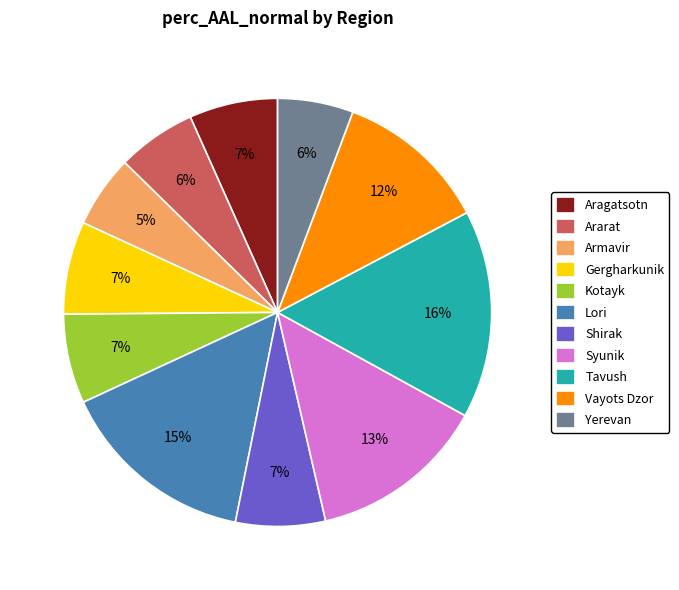

To the nearest percent, what is the difference between the Ararat and Kotayk slice percentages?

1%